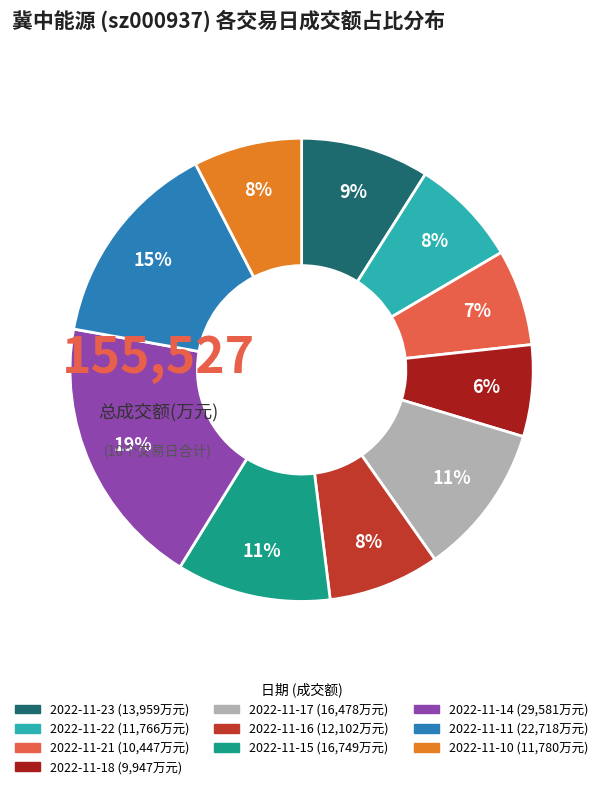

Do 2022-11-18 and 2022-11-21 together represent more than half of the pie?

No